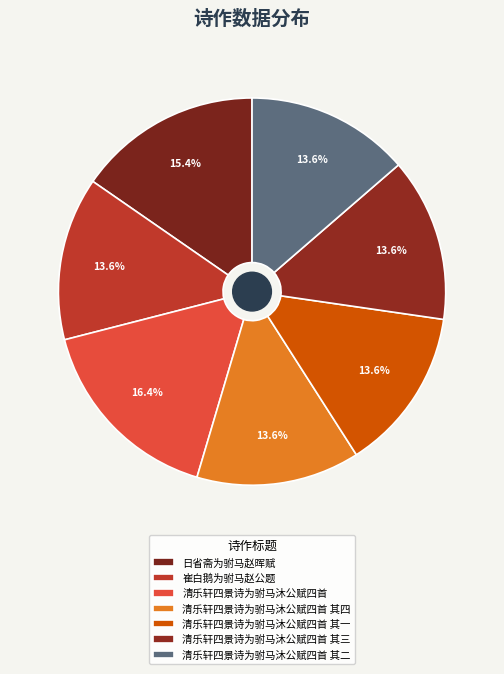

Which slice is the largest?

清乐轩四景诗为驸马沐公赋四首